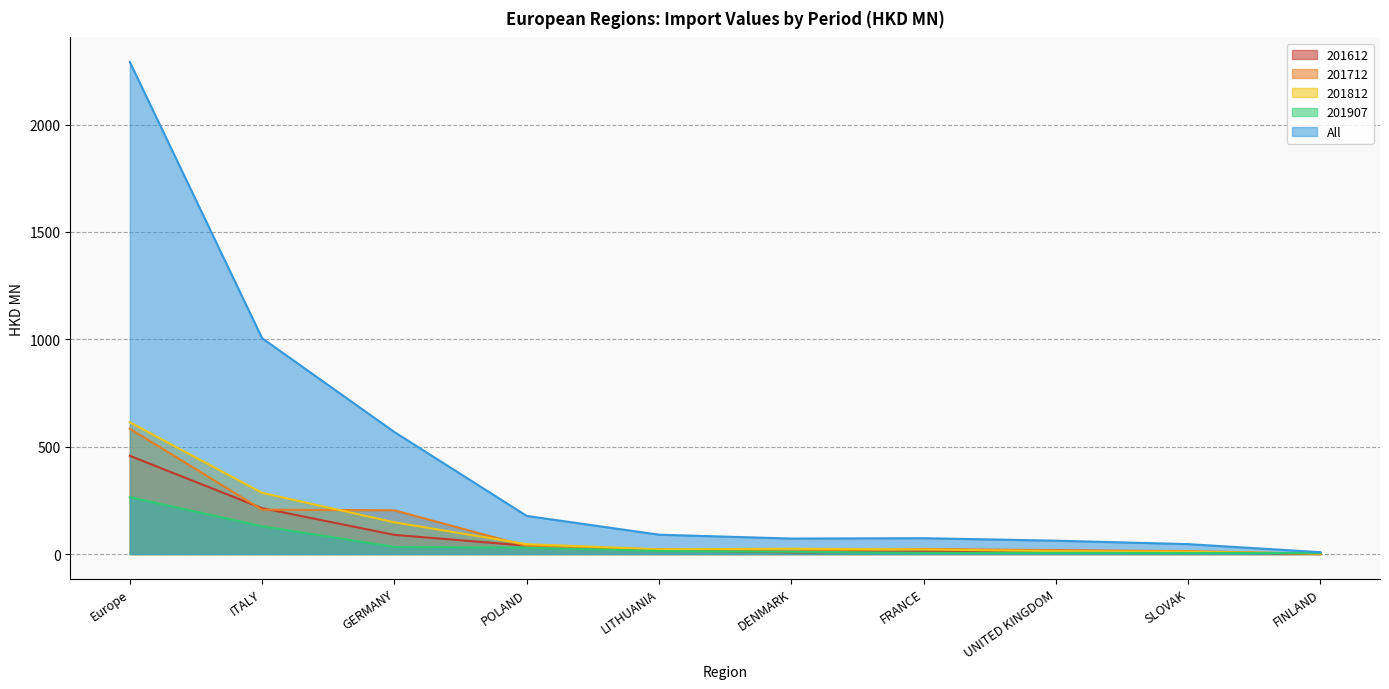

Which category has the lowest value in the 201907 series?

FINLAND